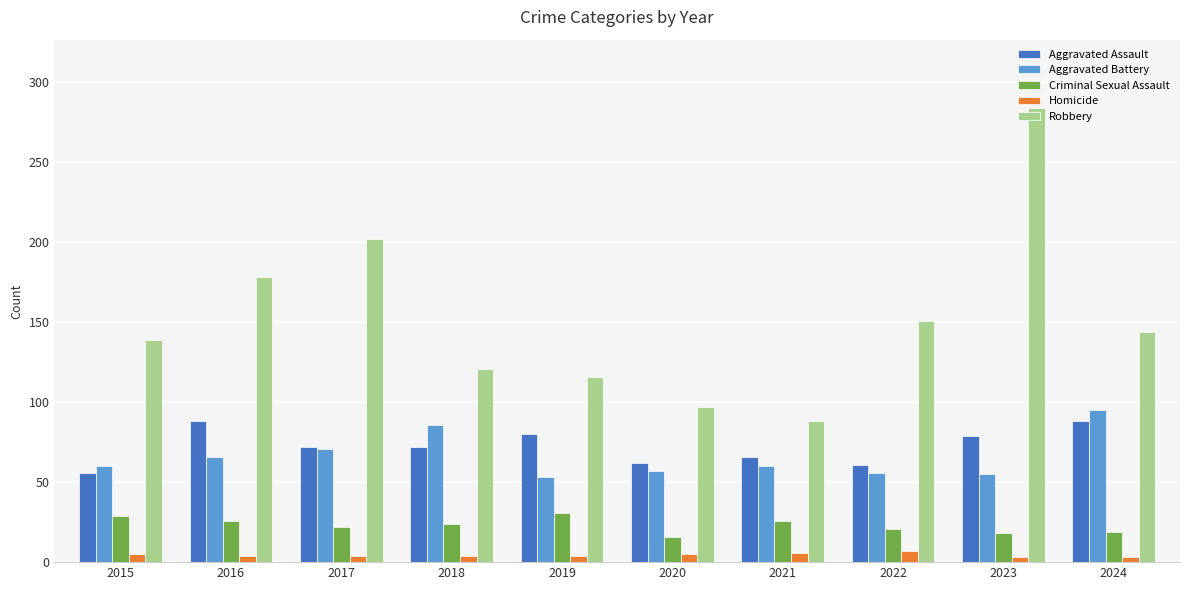

Which series has the largest range (max minus min)?

Robbery